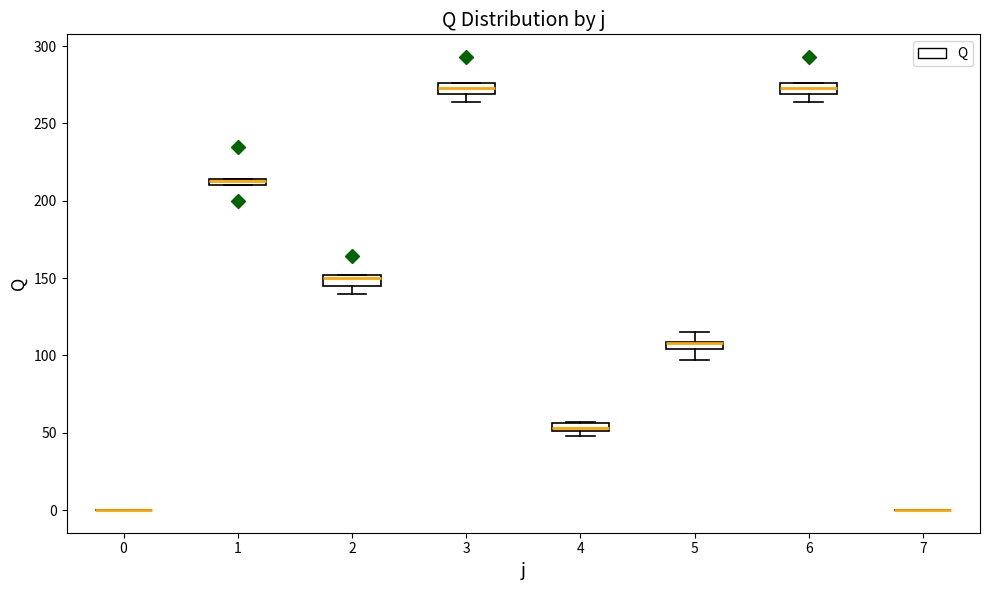

Where is the lower edge of the box at x = 6 on the y-axis? The values are not printed on the chart, so give them approximately, as read against the axis.

270